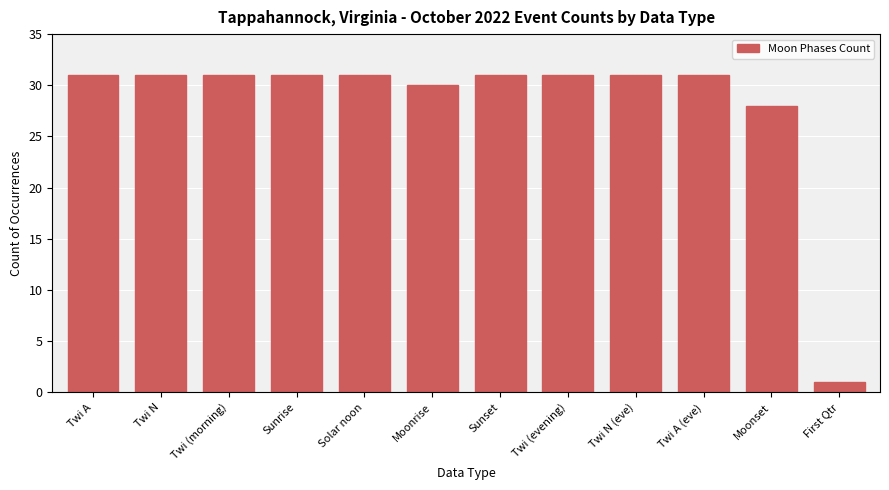

What is the label of the 10th bar from the left?

Twi A (eve)